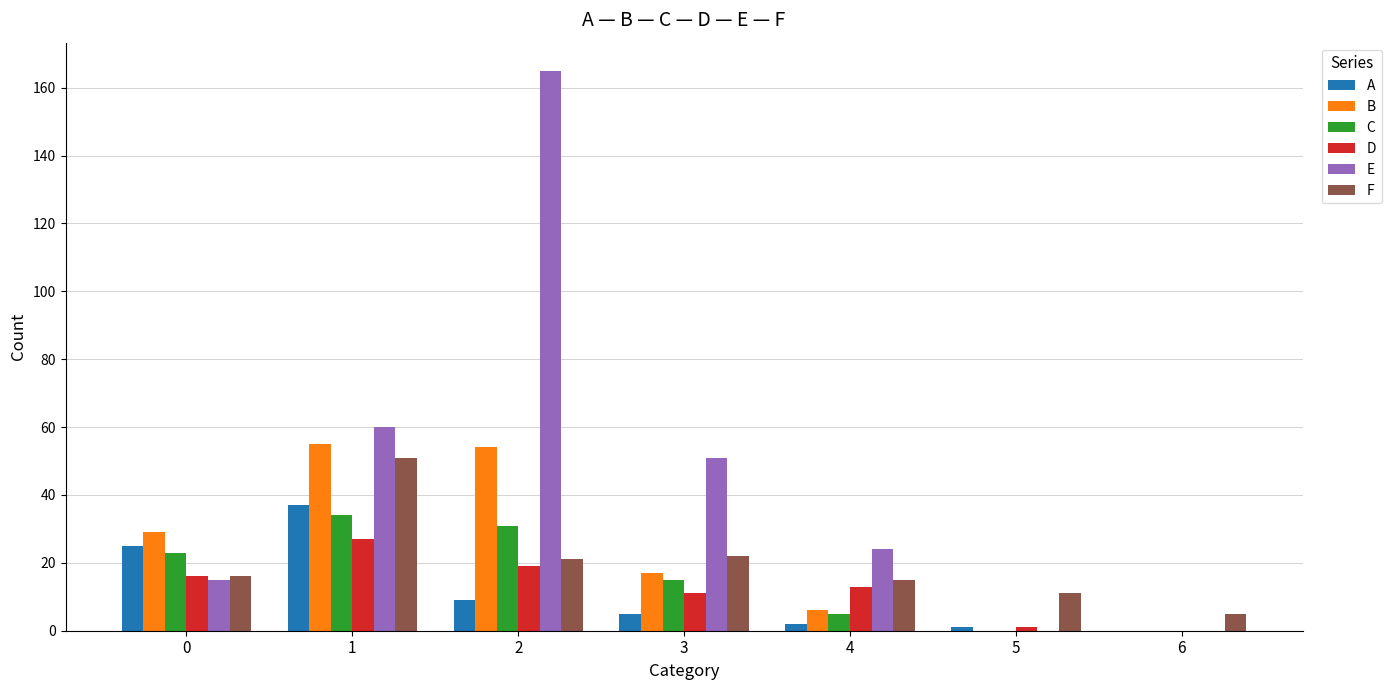

Between 4 and 6, which series saw the biggest shift?

E